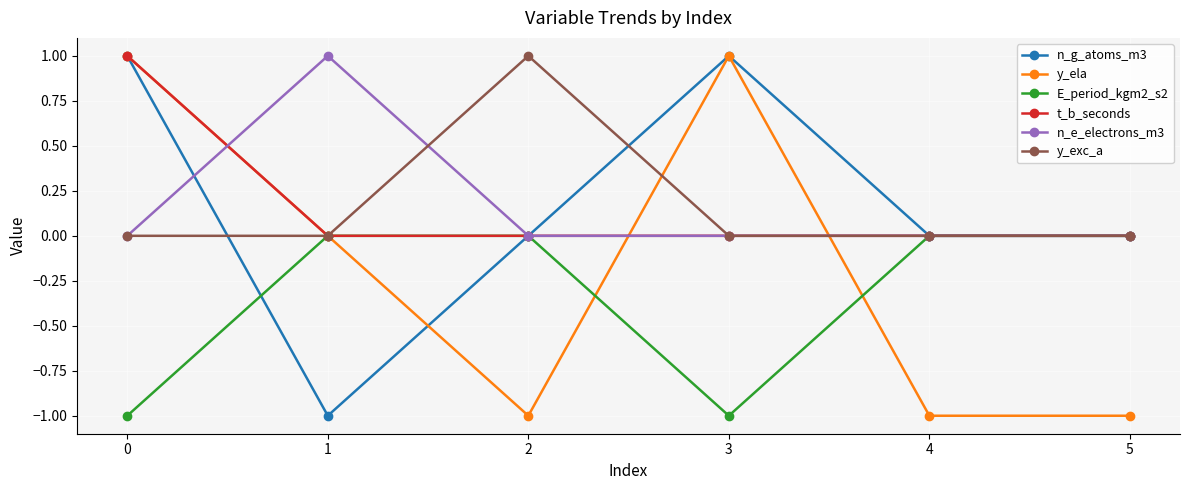

Reading left to right, what are all the values shown in this chart?

n_g_atoms_m3: 1	-1	0	1	0	0
y_ela: 1	0	-1	1	-1	-1
E_period_kgm2_s2: -1	0	0	-1	0	0
t_b_seconds: 1	0	0	0	0	0
n_e_electrons_m3: 0	1	0	0	0	0
y_exc_a: 0	0	1	0	0	0